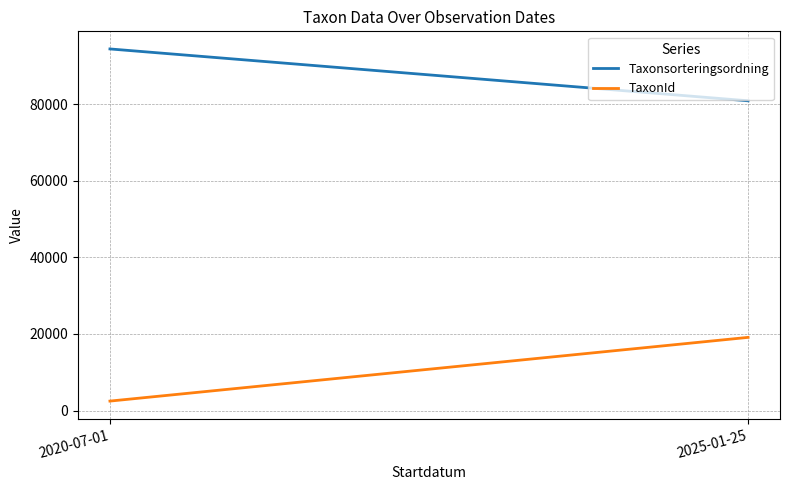

Where is TaxonId nearest to the value 10794?

2020-07-01